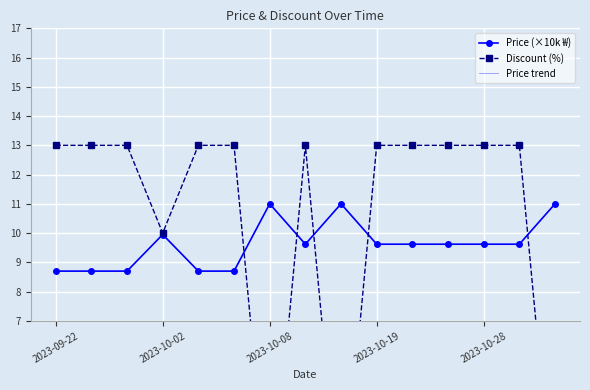

At how many categories does at least one series exceed 5?

15